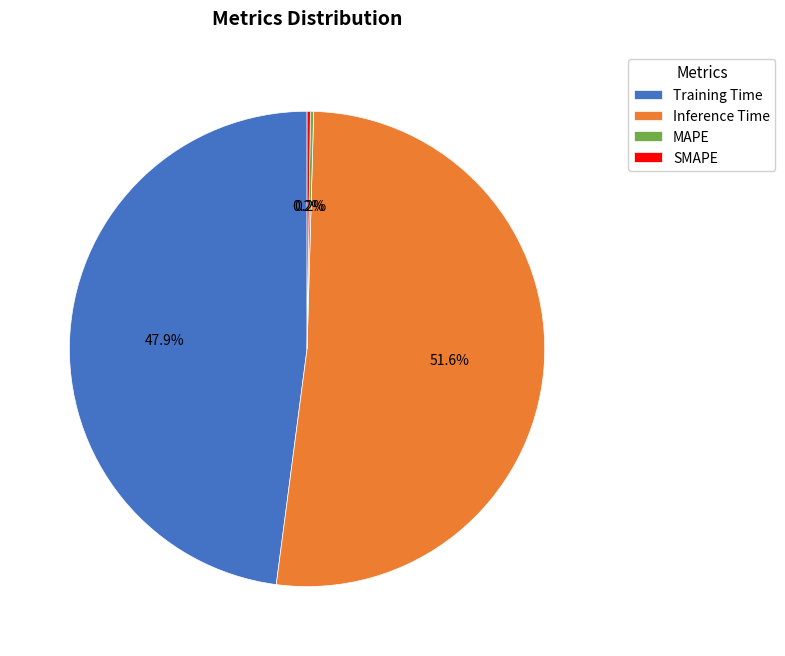

Is it true that Inference Time is 39% of the pie?

False